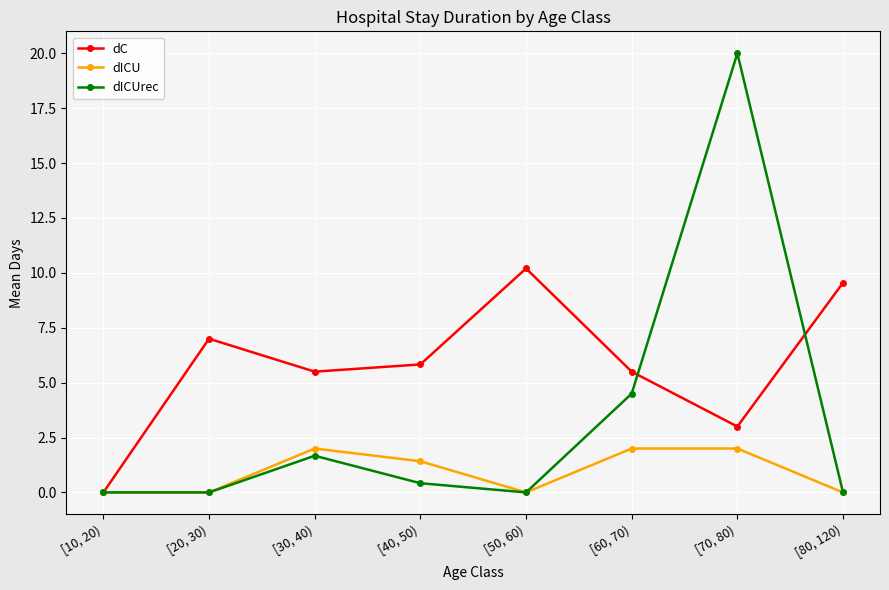

The value of dC at [20, 30) is 7.0. True or false?

True